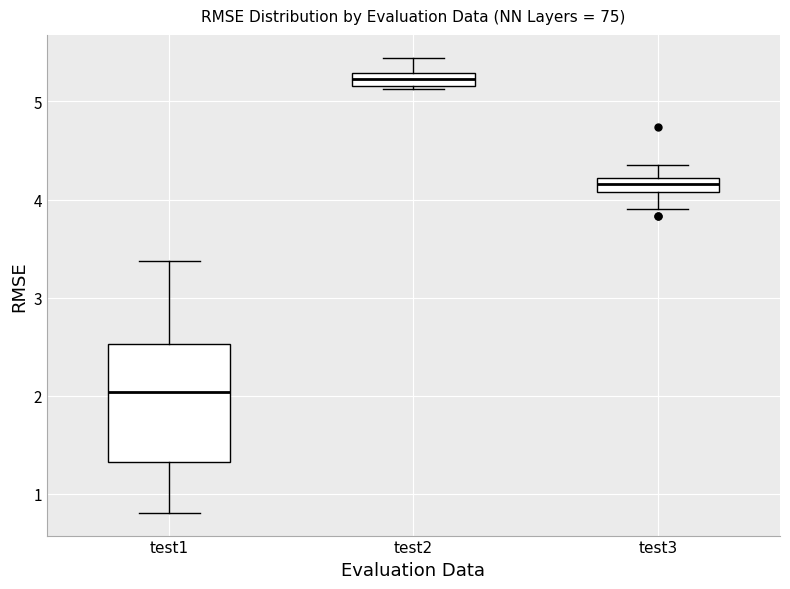

Which box's median line is the highest?

test2